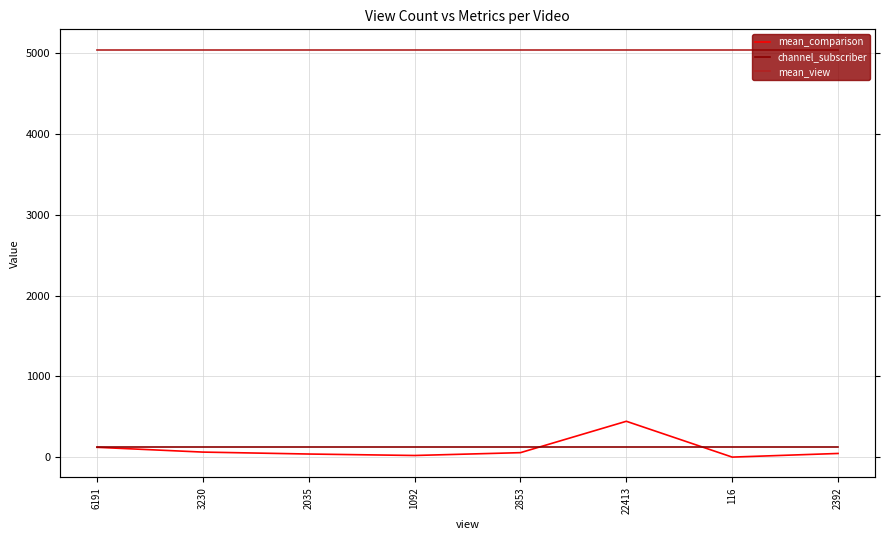

What is the difference between the mean_comparison values at 2035 and 22413?

405